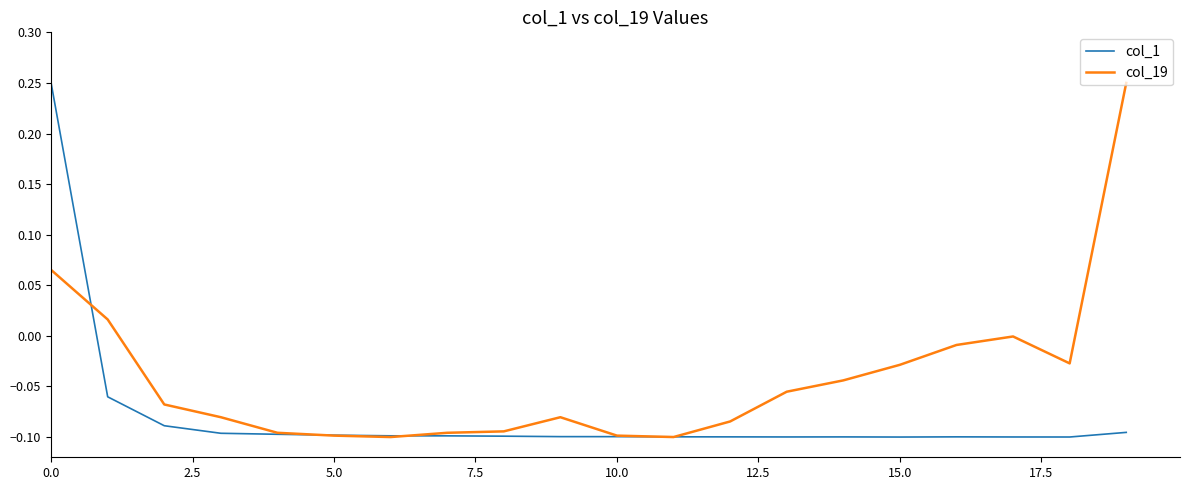

List the series in order of their overall mean, highest first.

col_19, col_1